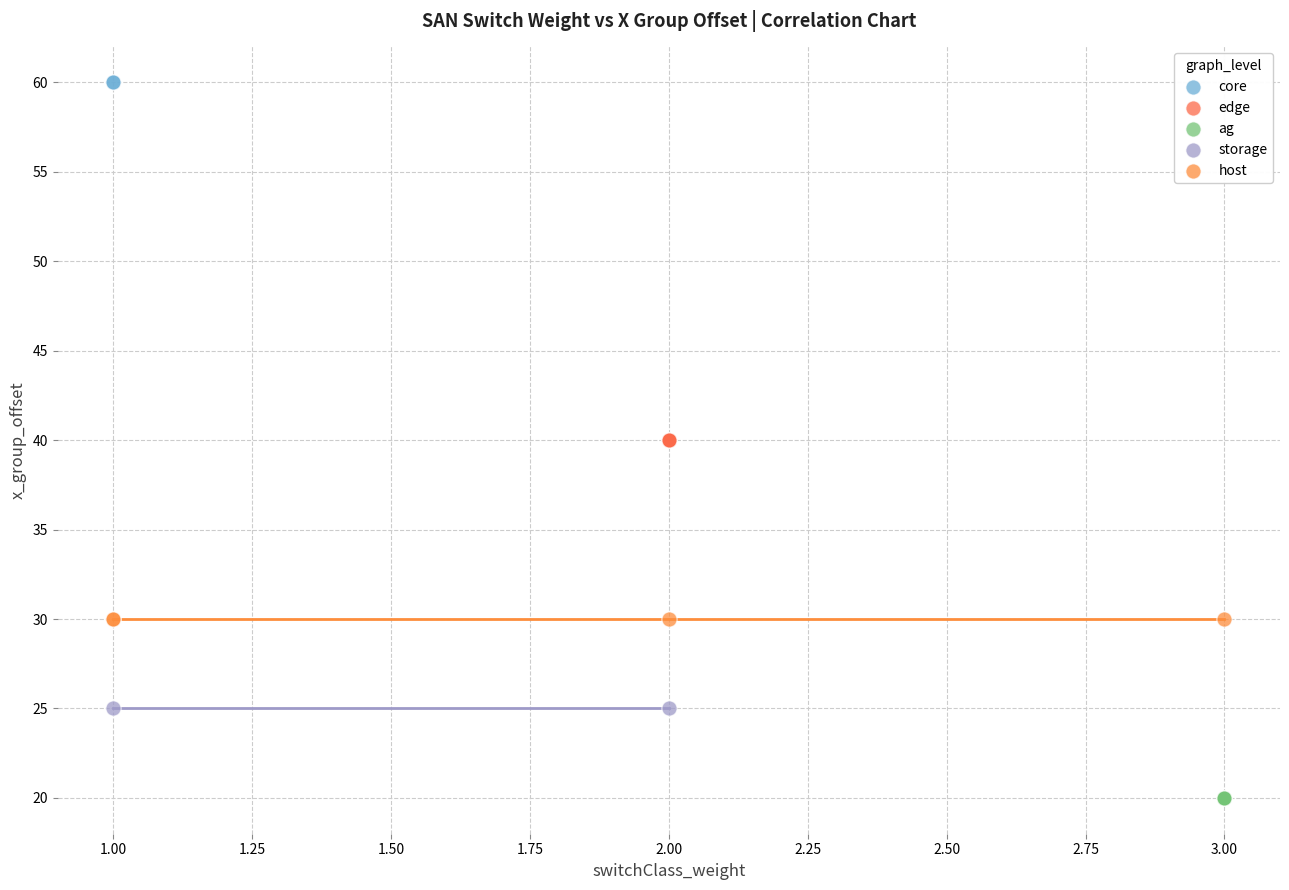

What are all the series names shown in the legend?

core, edge, ag, storage, host